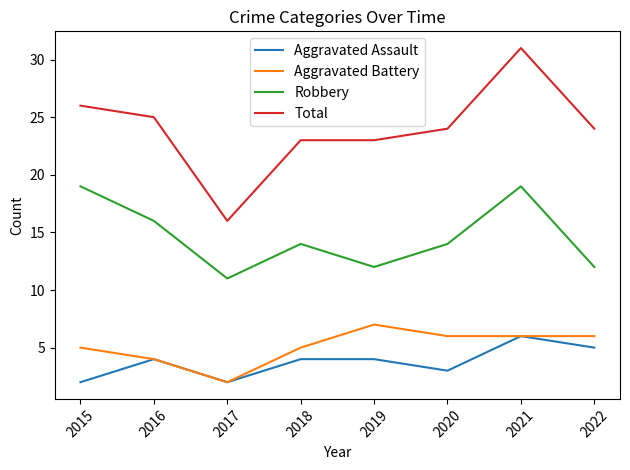

At which category does Total reach its first local valley?

2017